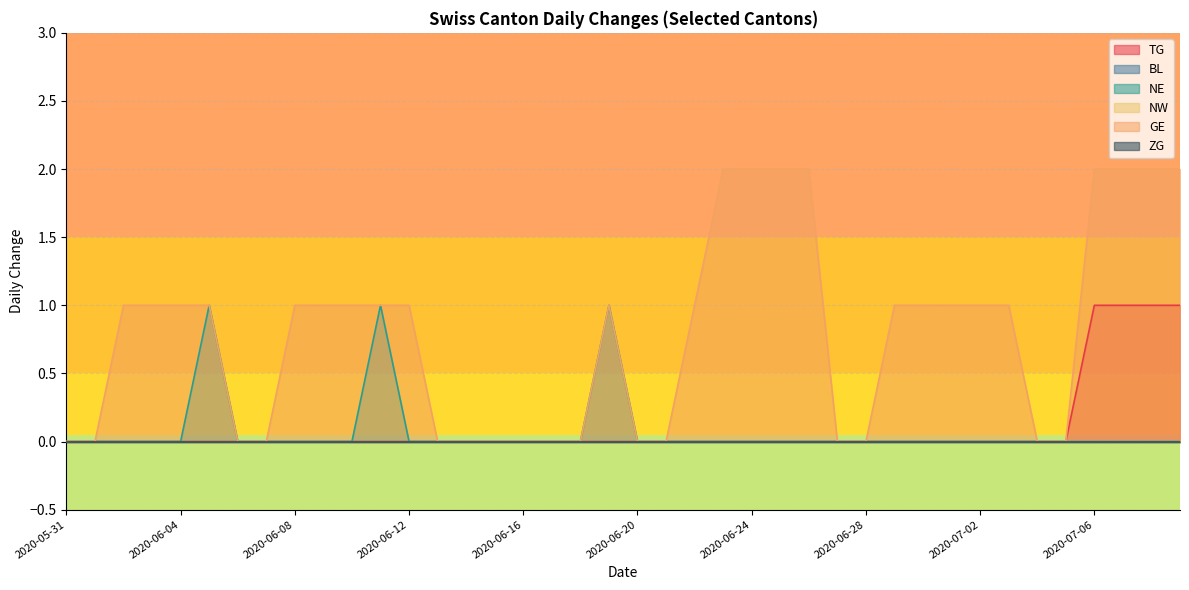

Between 2020-07-02 and 2020-06-28, which is larger?

2020-07-02